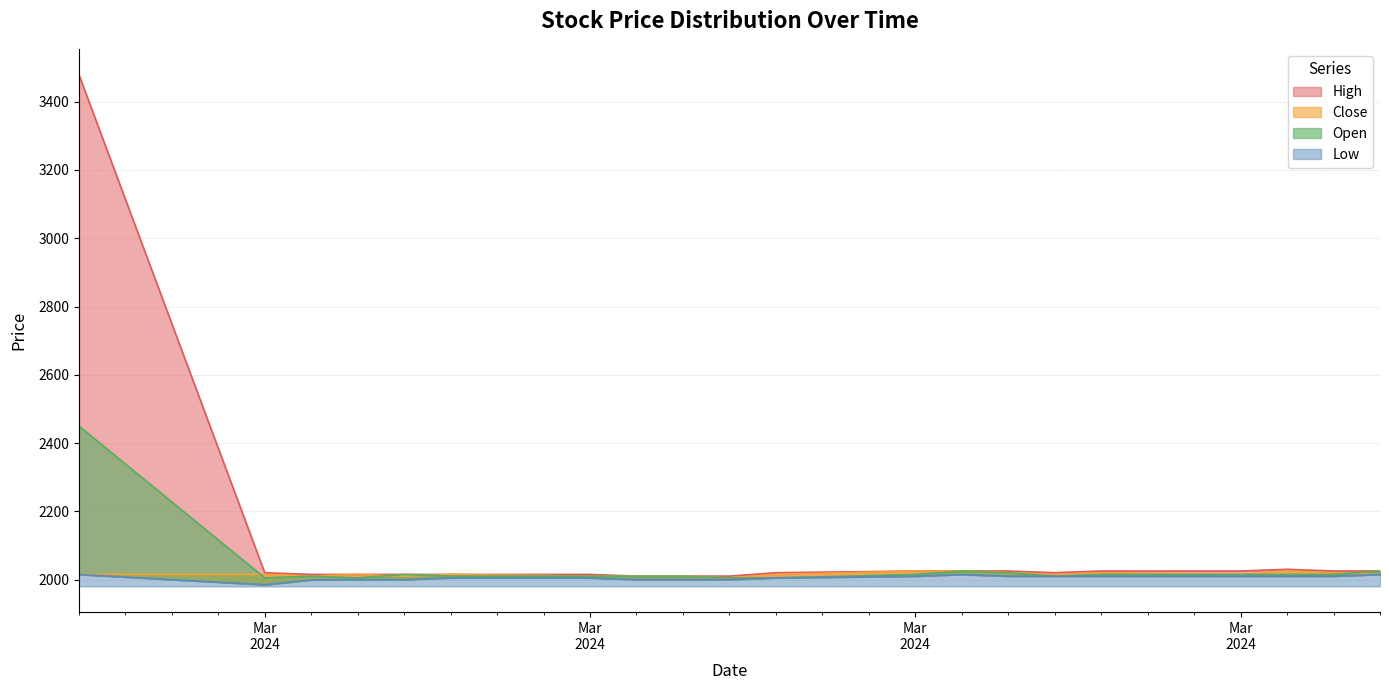

Rank the series at 2024-03-13 from lowest to highest value.

Low, High, Close, Open